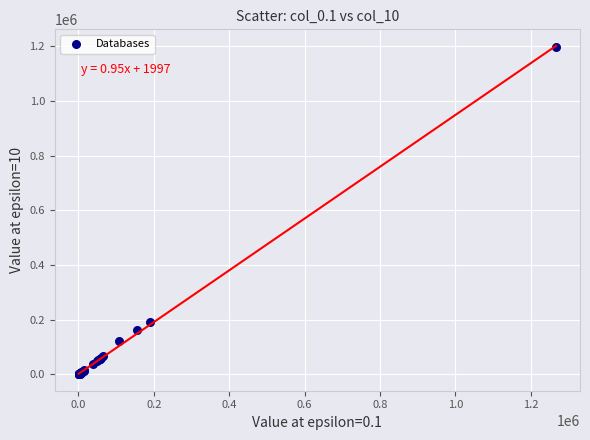

What Y value in the scatter plot is closest to 598956?

190426